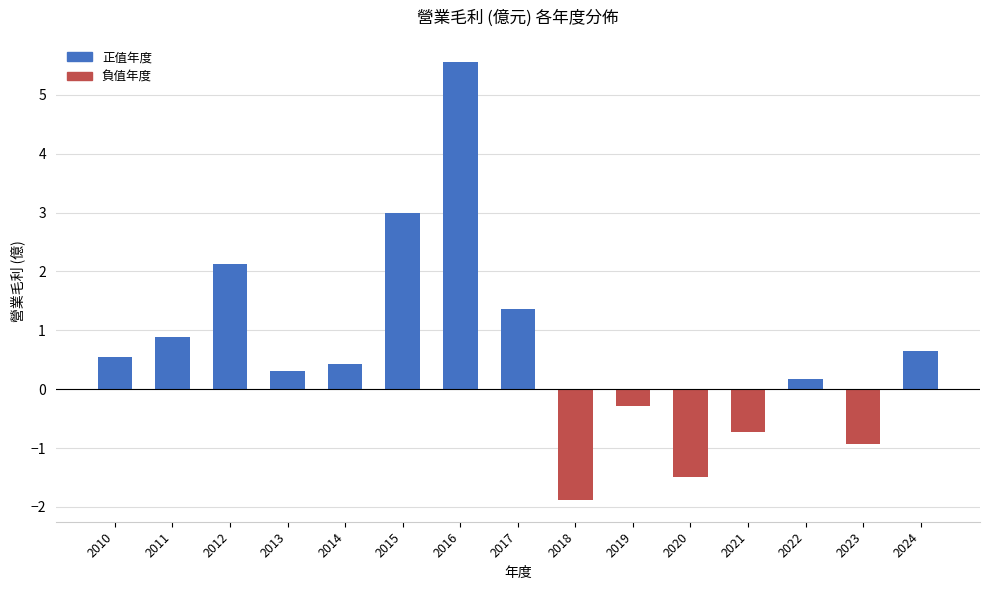

What is the average value?

0.6